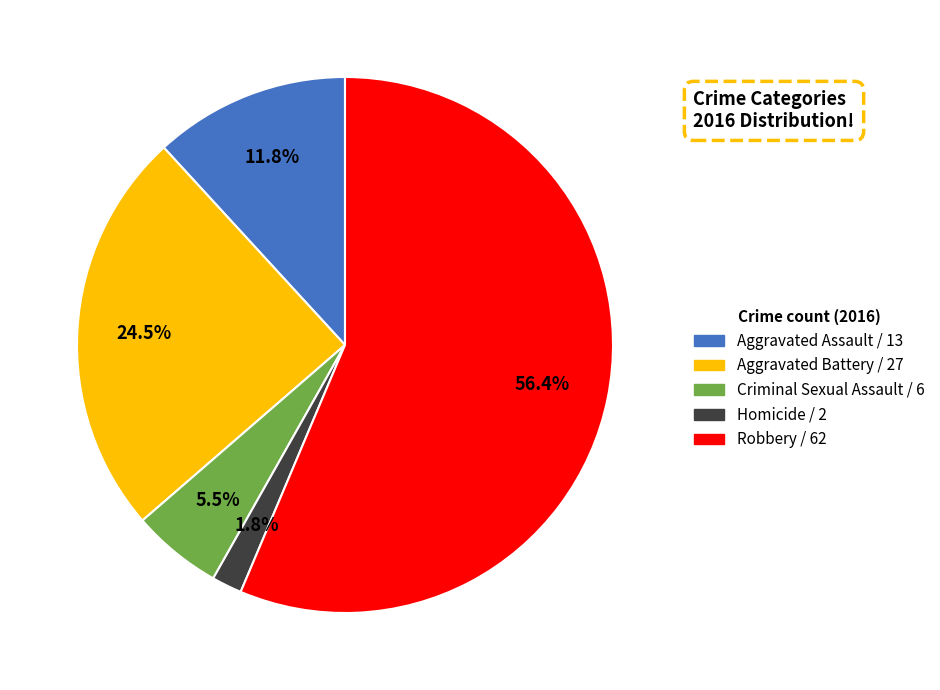

How many slices are in this pie chart?

5